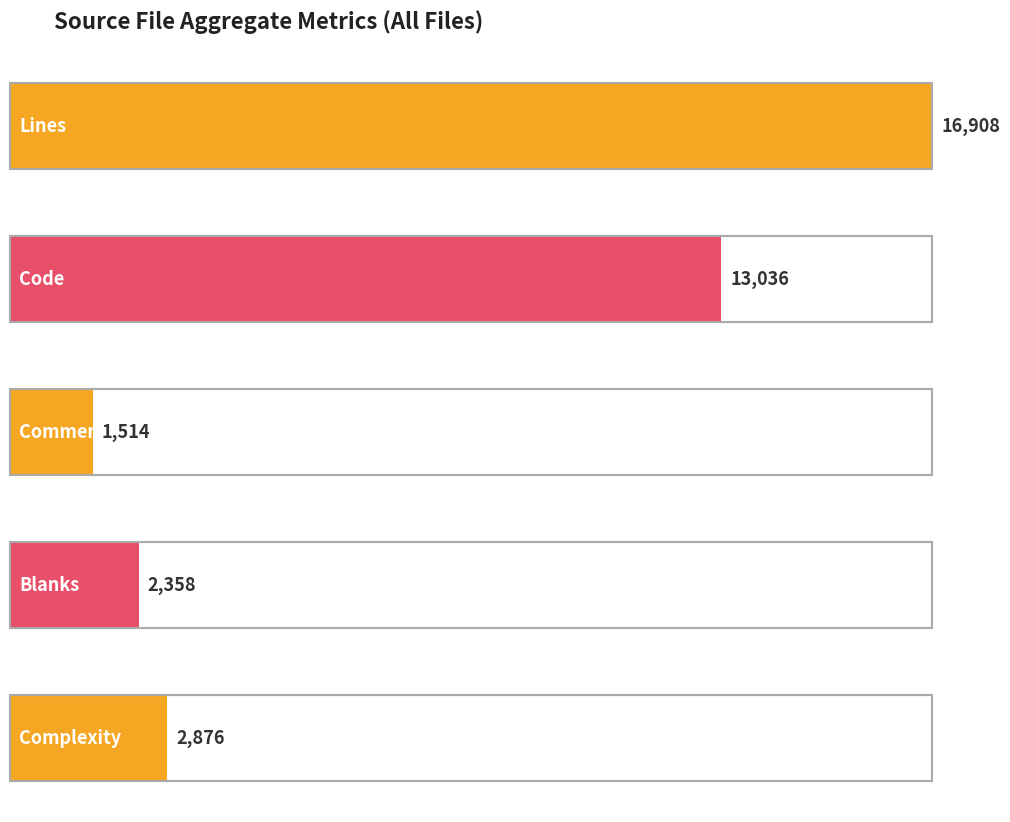

Does the chart contain any negative values?

No